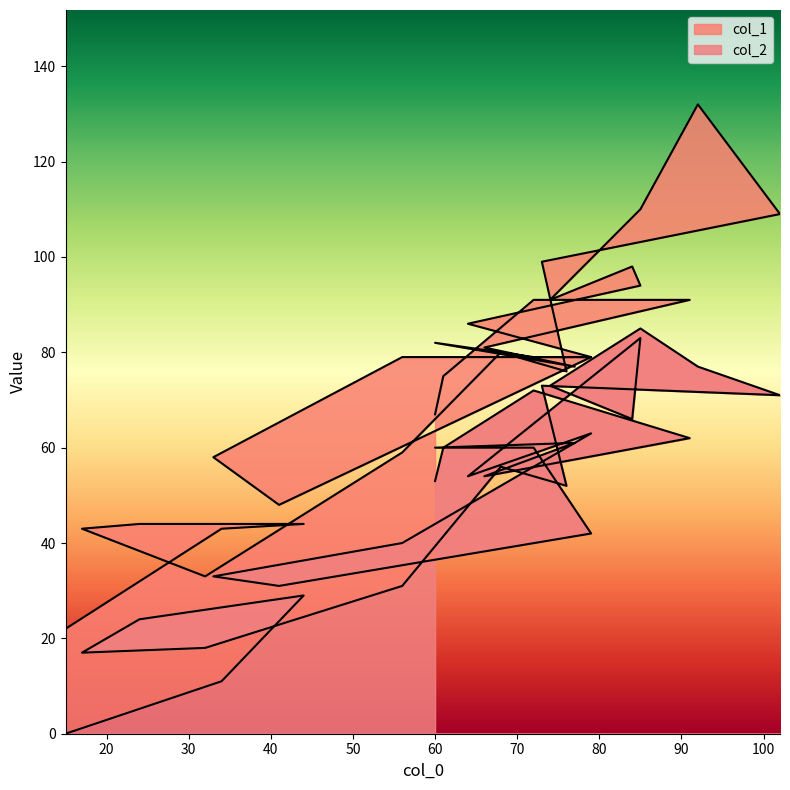

Rank the series by their maximum value, from lowest to highest.

col_2, col_1